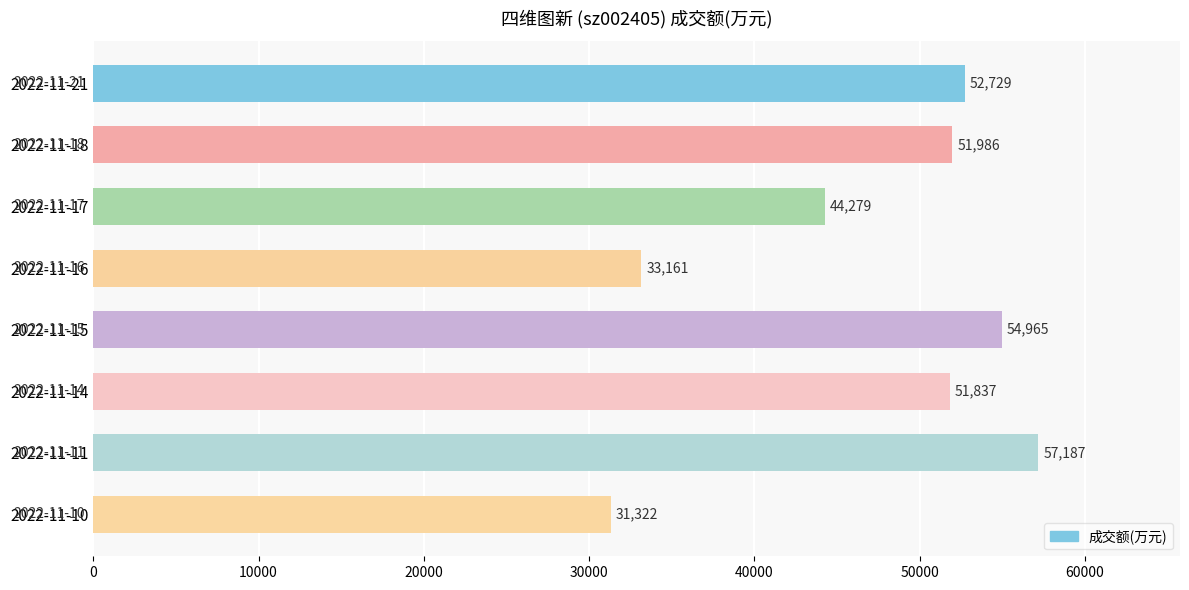

Reading top to bottom, transcribe all the data shown in this chart.

52729	51986	44279	33161	54965	51837	57187	31322